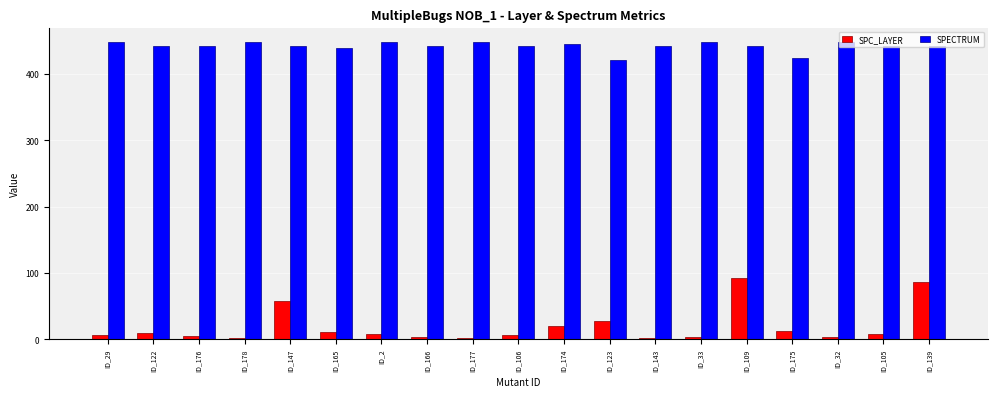

How many data points does each series have?

19